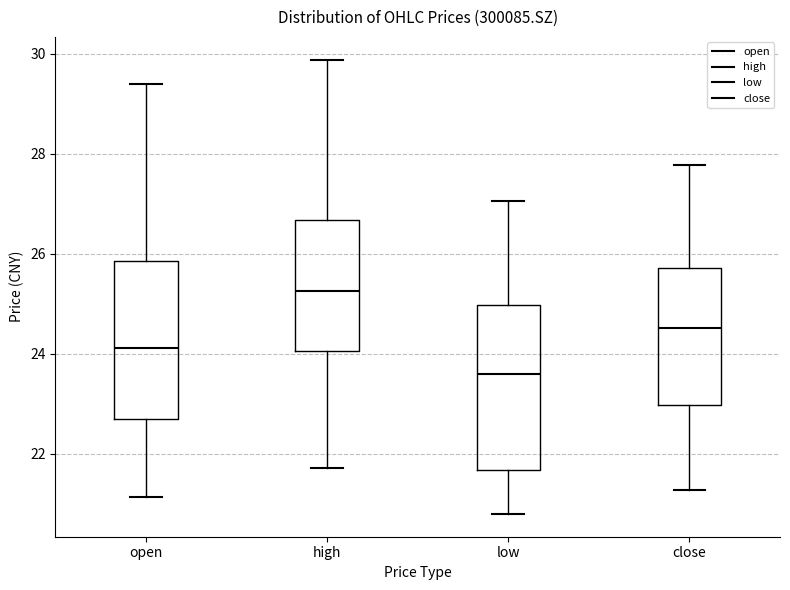

Reading left to right, transcribe this box plot: for each box, give where its median line is, the range the box spans, and where its two whiskers end, as read against the y-axis. The values are not printed on the chart, so give them approximately, as read against the axis.

open: median 24.2, box 22.8 to 25.8, whiskers 21.2 to 29.4
high: median 25.2, box 24.0 to 26.6, whiskers 21.8 to 29.8
low: median 23.6, box 21.6 to 25.0, whiskers 20.8 to 27.0
close: median 24.6, box 23.0 to 25.8, whiskers 21.2 to 27.8